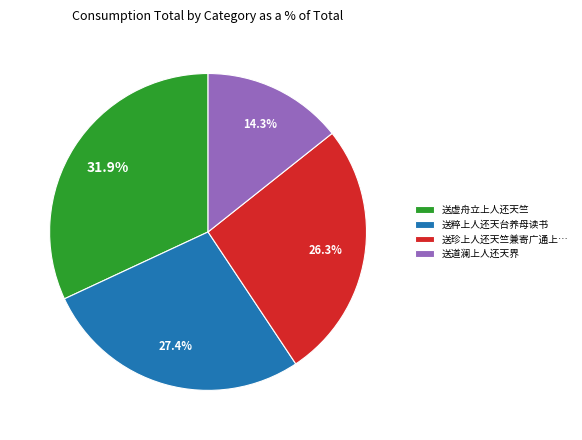

Is there a majority slice in this chart?

No